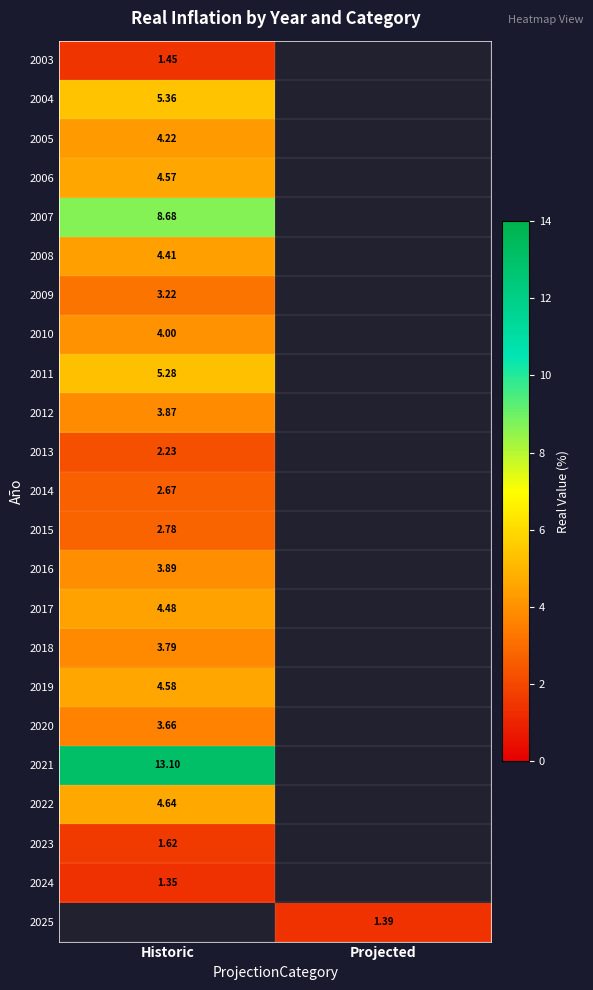

What is the sum of the 2021 values at Projected and Historic?

13.1